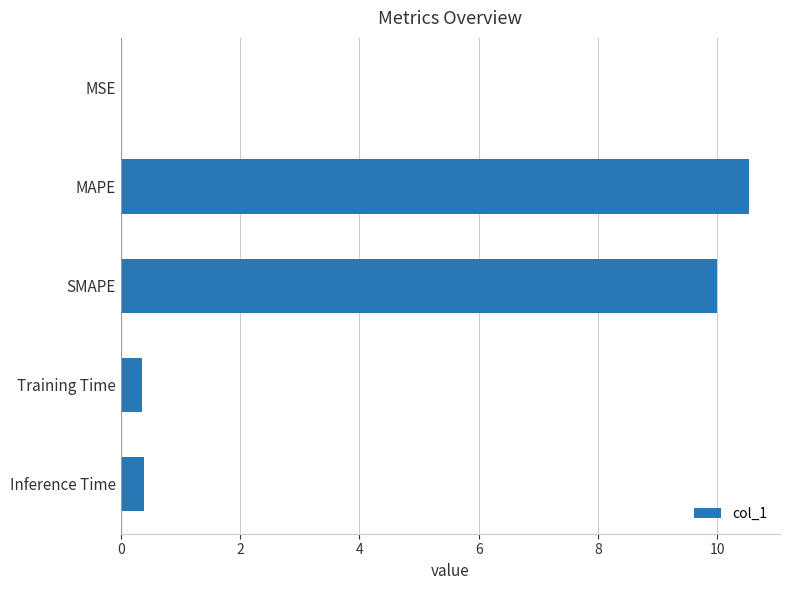

What is the sum of all values?

21.3